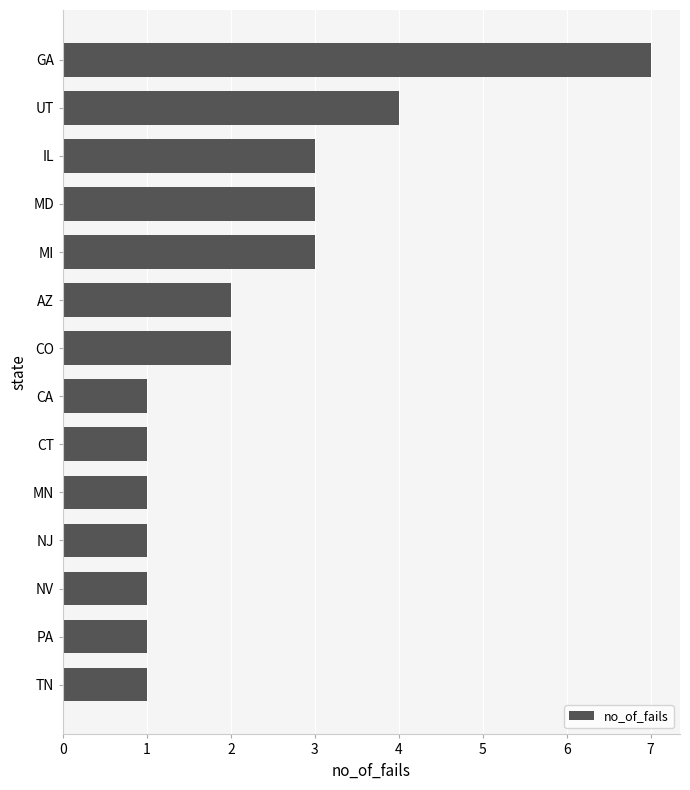

How many series are shown in this chart?

1